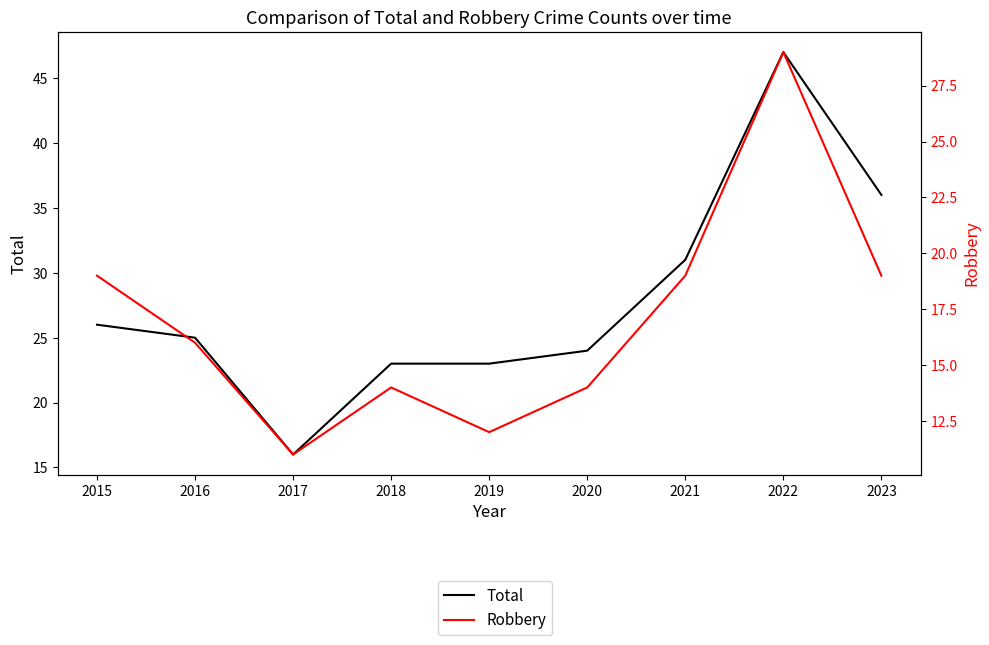

Which series has the largest total across all categories?

Total